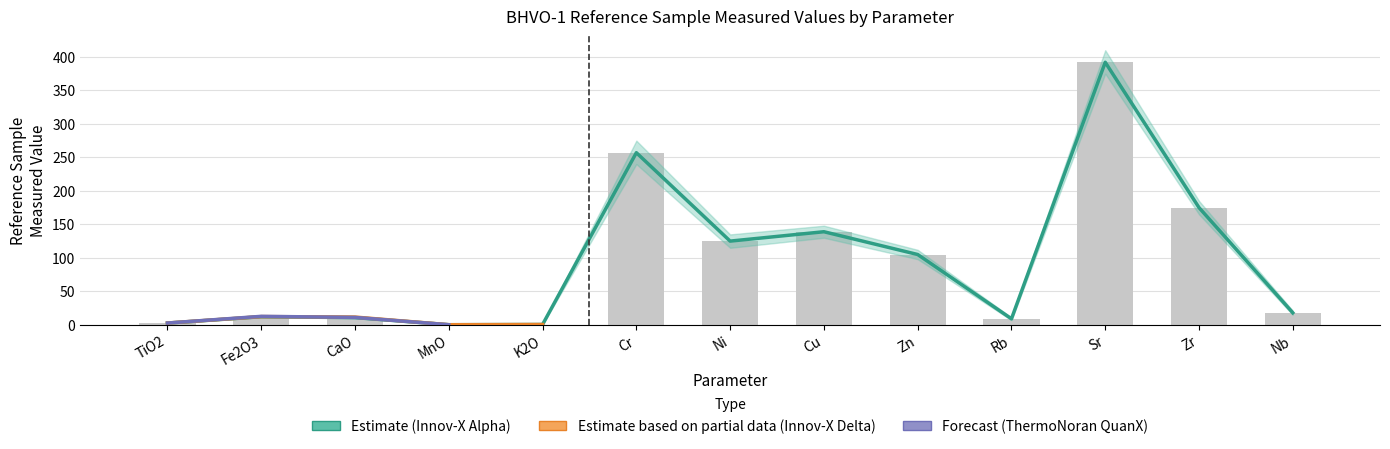

What is the sum of the Innov-X Alpha (Estimate) values at Cu and Cr?

396.0